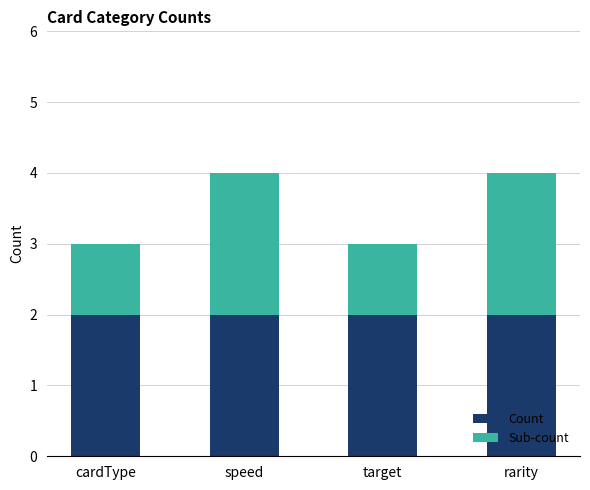

What is the minimum value shown in the chart?

1